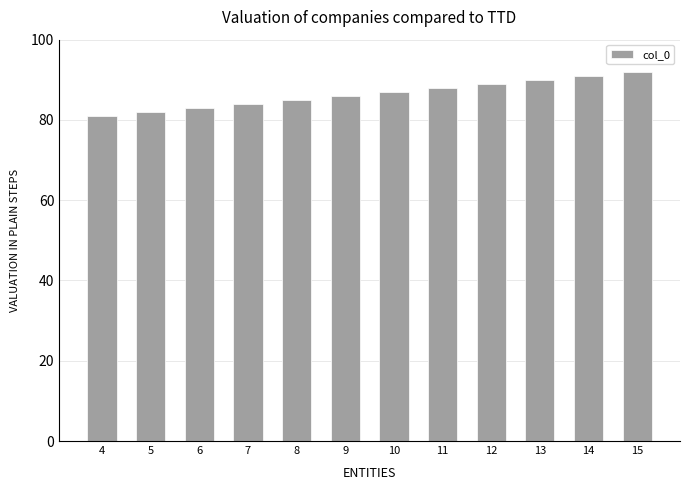

Reading left to right, transcribe all the data shown in this chart.

4=81	5=82	6=83	7=84	8=85	9=86	10=87	11=88	12=89	13=90	14=91	15=92